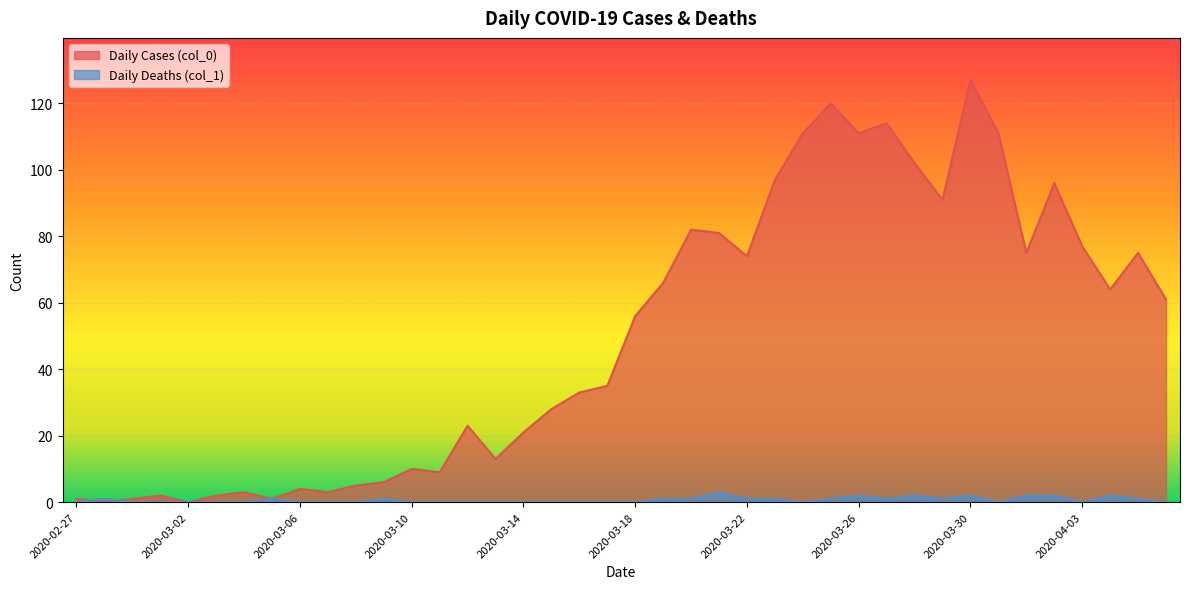

What position from the right is 2020-03-16?

22